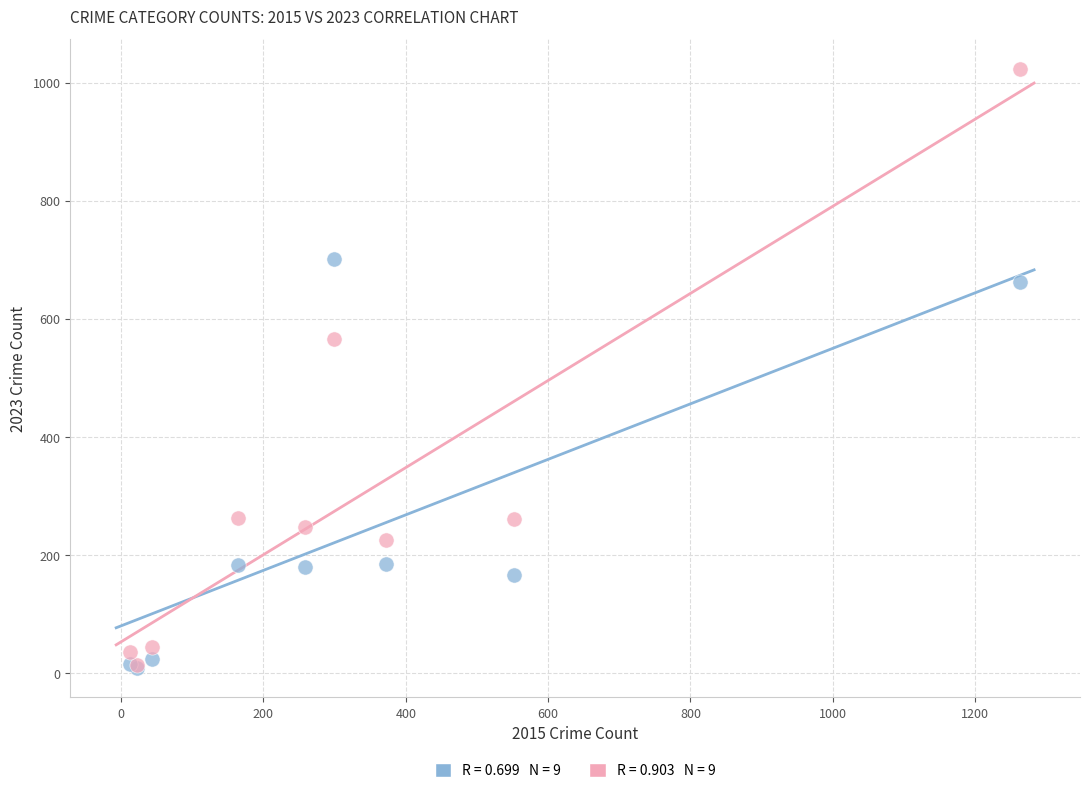

Across all series, what Y value is closest to 516?

567